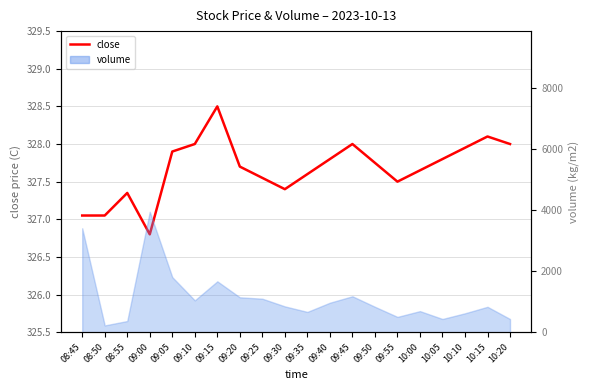

Which has a higher value, 10:10 or 09:55?

10:10